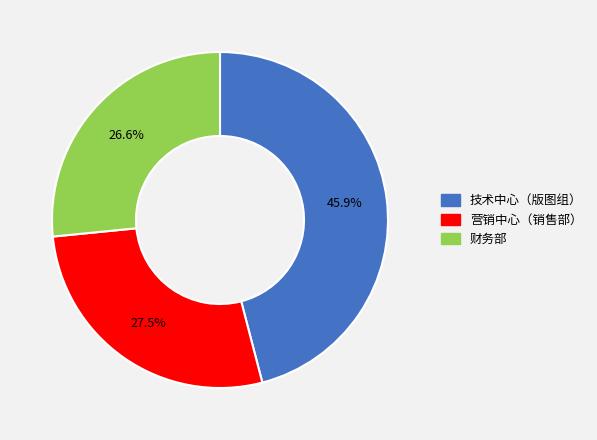

Combined, what portion of the pie is 营销中心（销售部） and 财务部?

54.1%